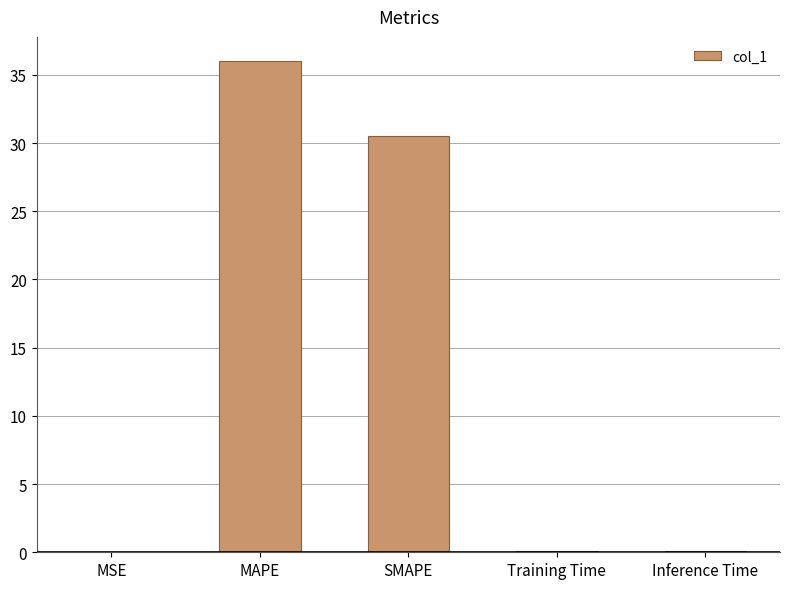

Where is the data nearest to the value 18?

SMAPE